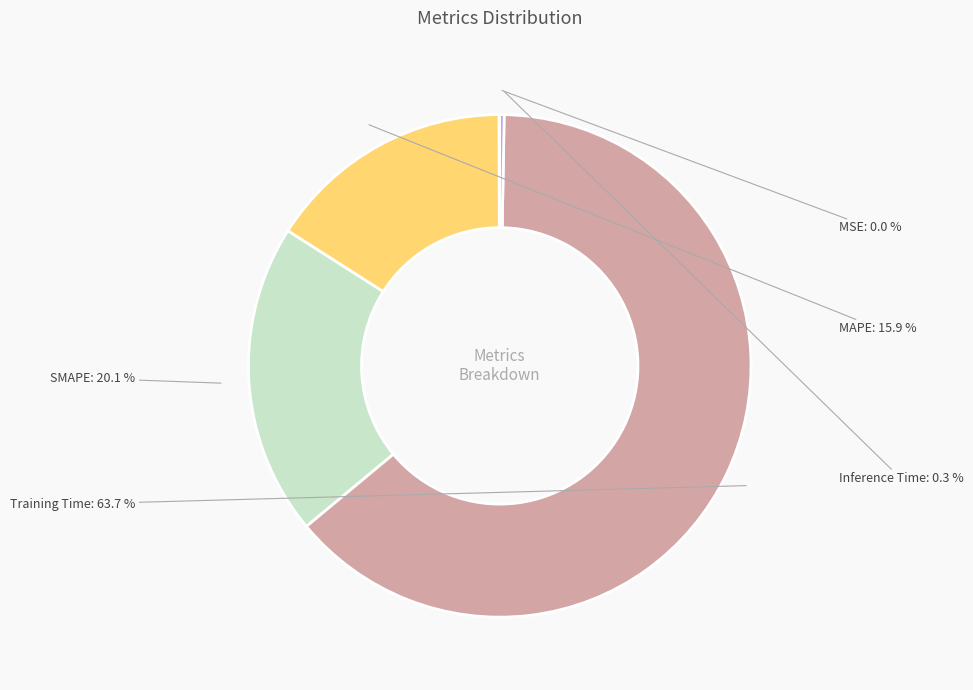

Does Training Time account for over 50% of the chart?

Yes